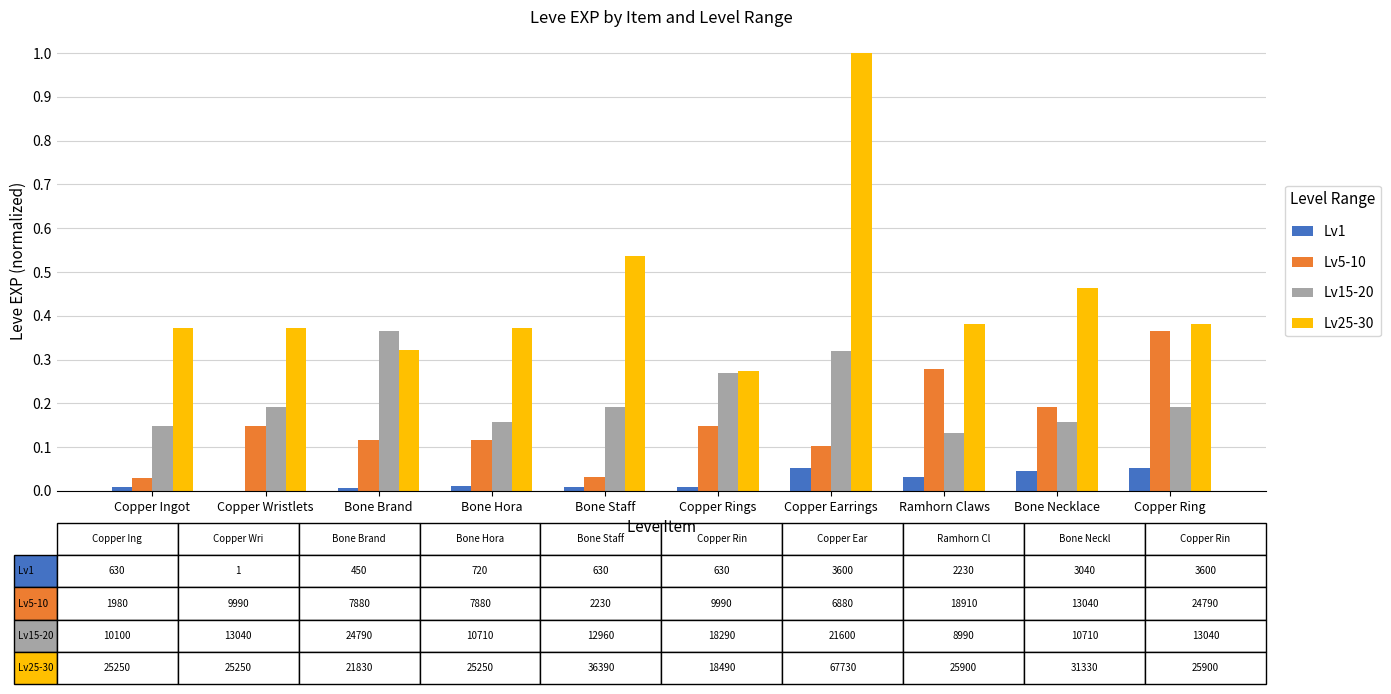

Which label corresponds to the largest value in the chart?

Copper Earrings